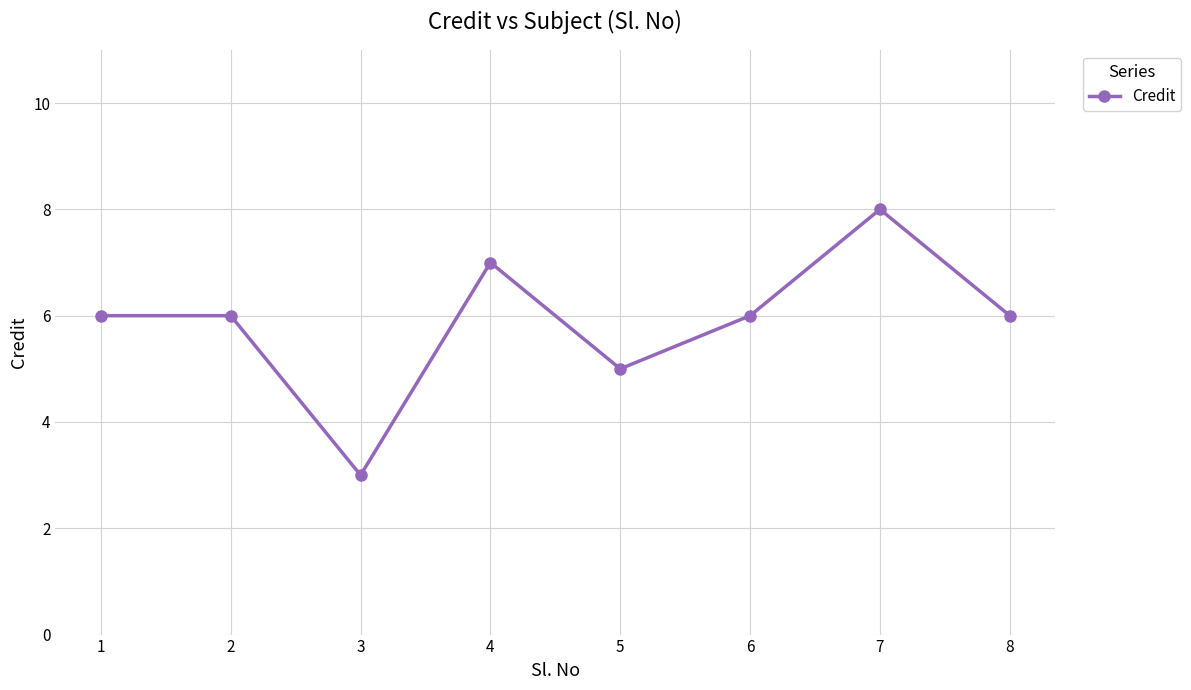

Where is the first local minimum?

3